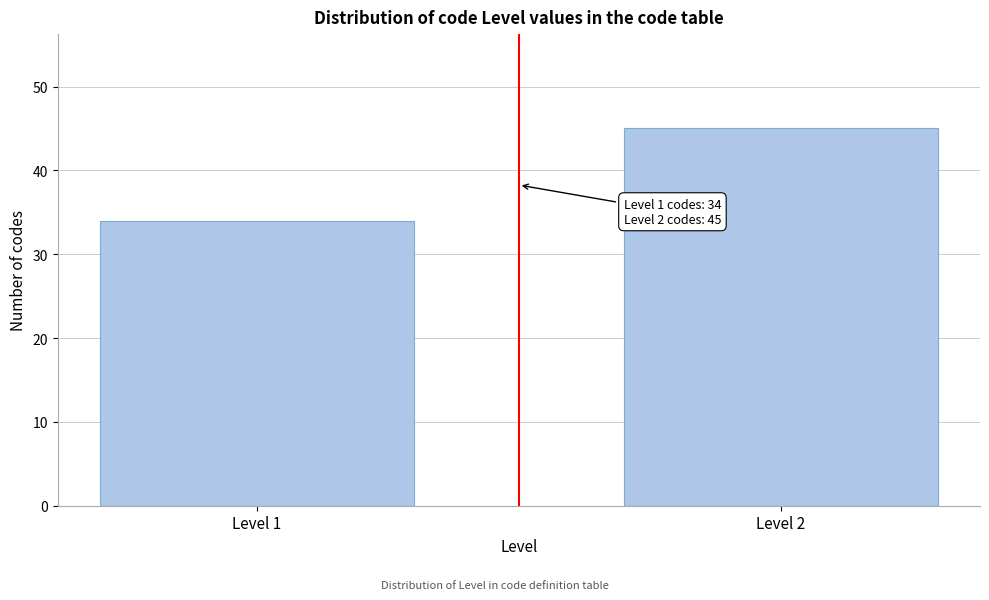

Reading right to left, what are all the values shown in this chart?

Level 2=45	Level 1=34